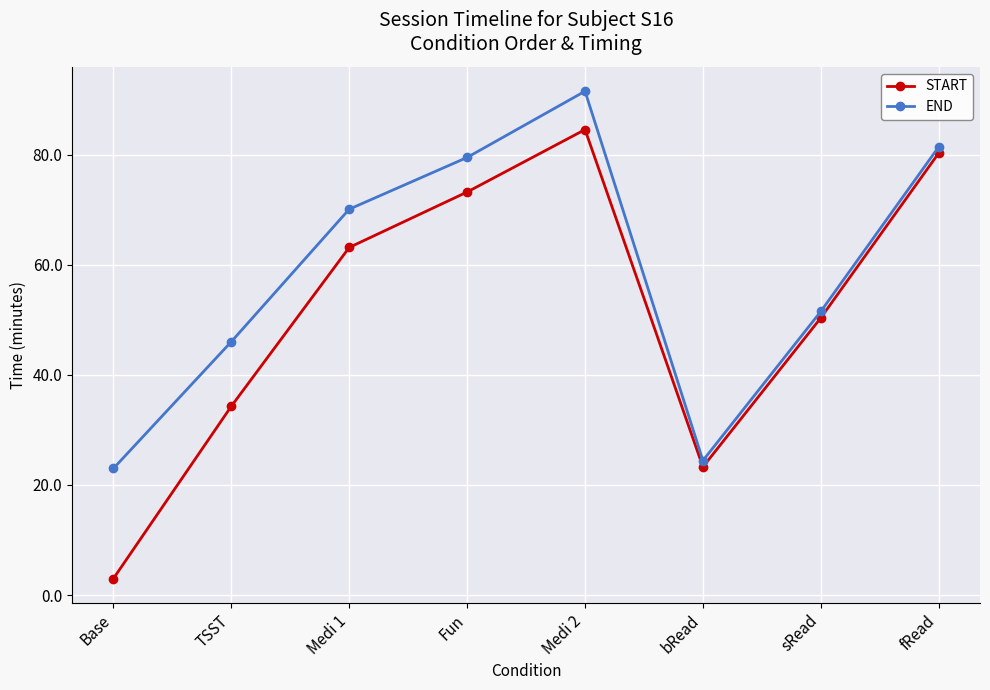

What is the difference between the second highest and second lowest values in the START series?

57.0